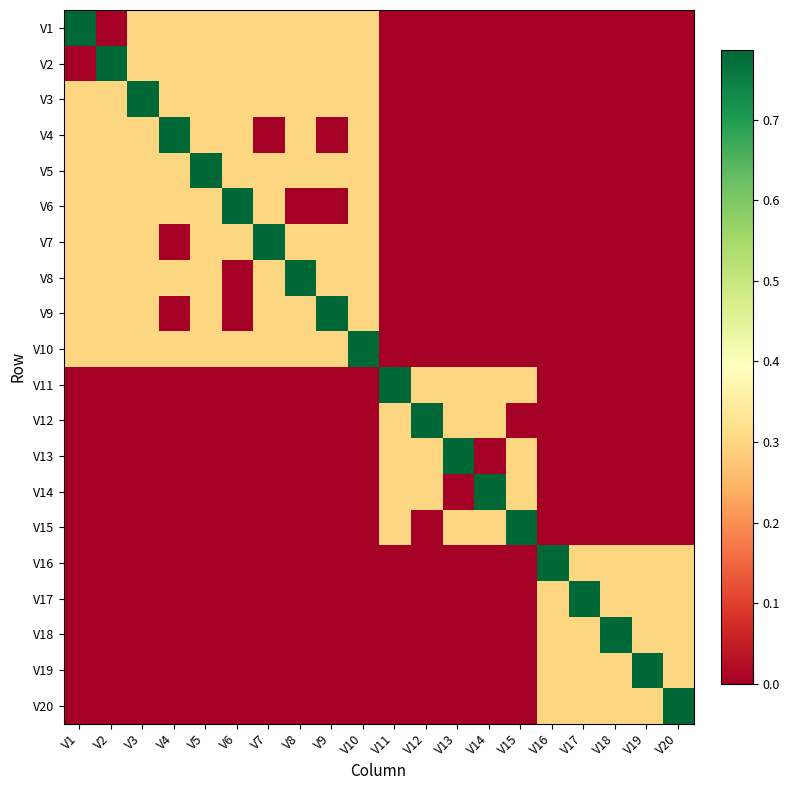

Between V18 and V16, which is larger?

V18